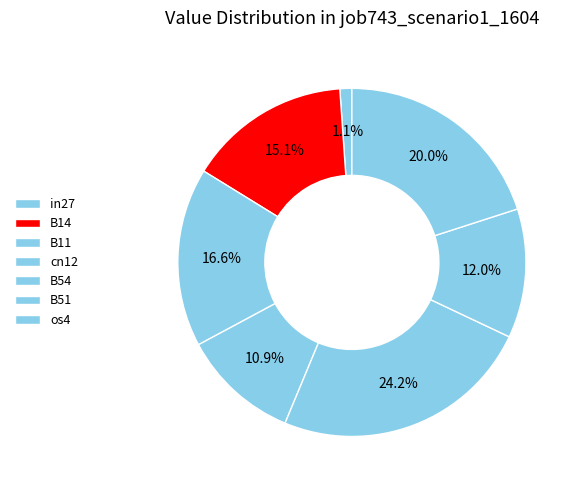

What is the change in value from B54 to os4?

-0.1